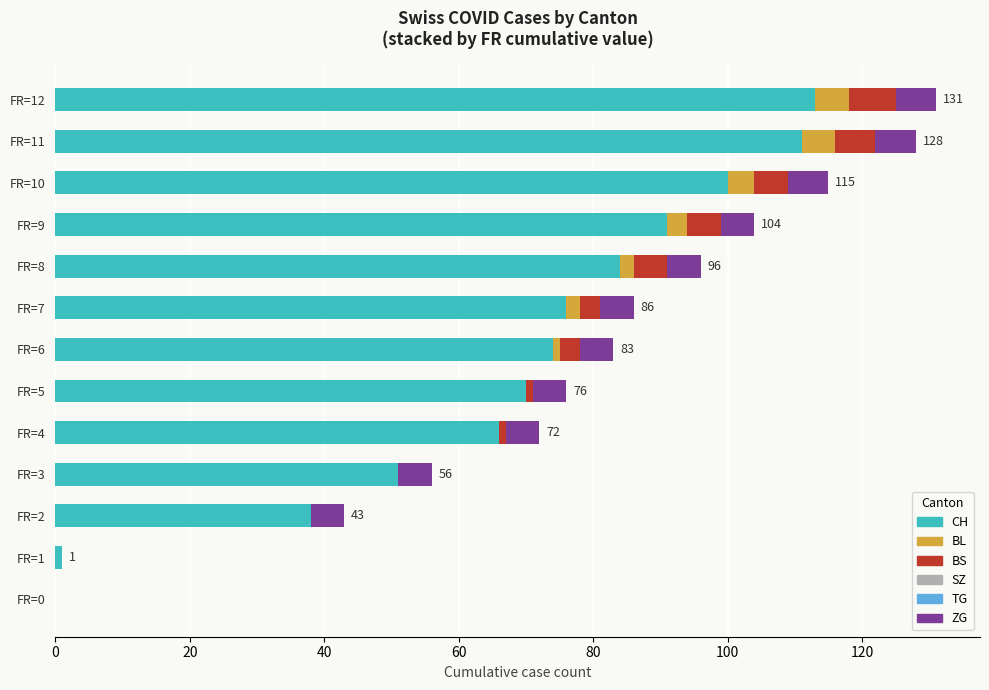

What is the highest value of the CH series?

113